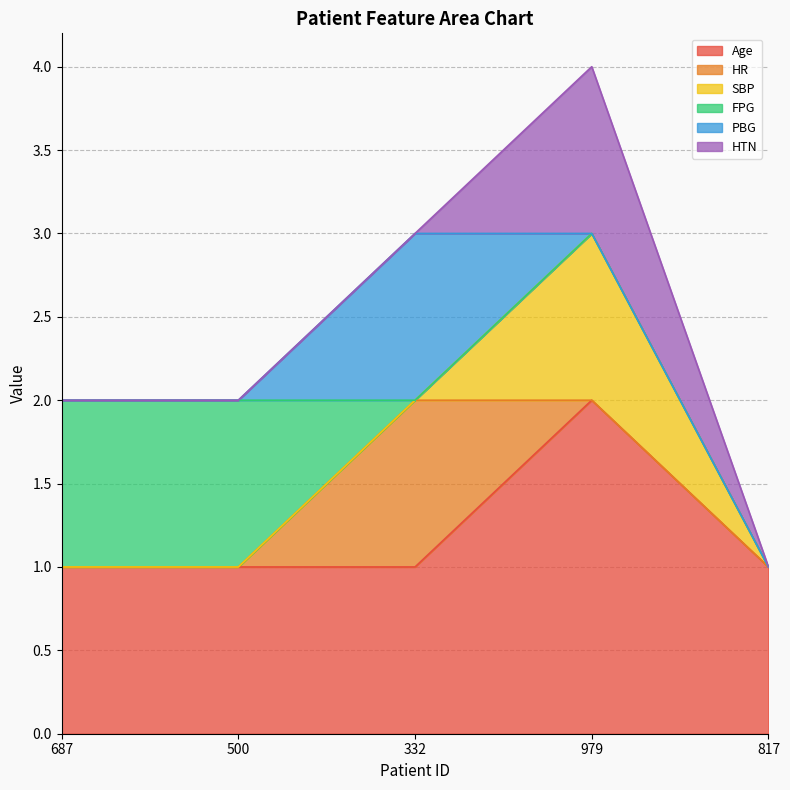

List the labels in order of HR value, smallest first.

687, 500, 979, 817, 332